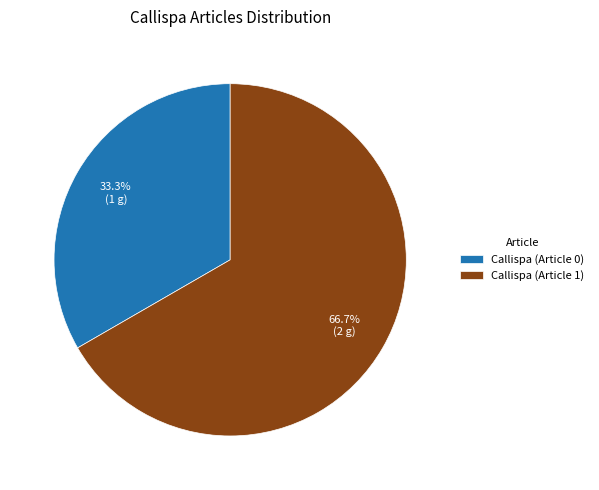

To the nearest percent, what portion does Callispa (Article 1) represent?

67%